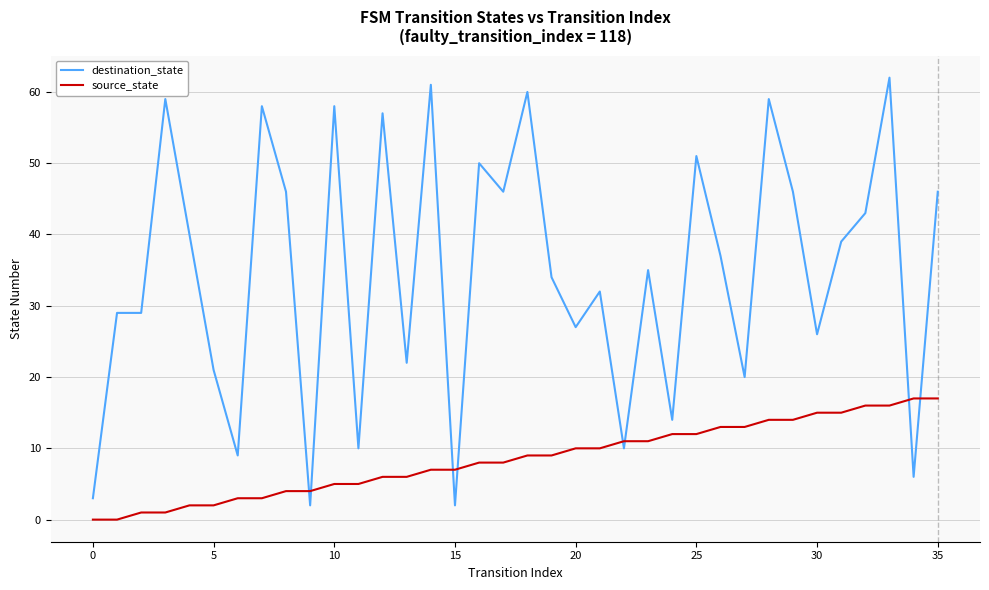

True or false: destination_state and source_state intersect in this chart.

True